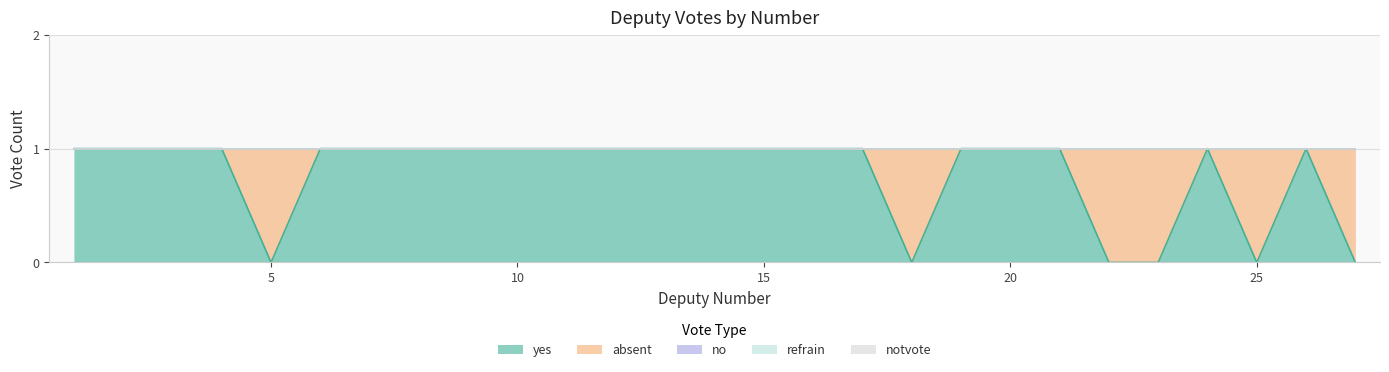

How many positive values does the absent series have?

6